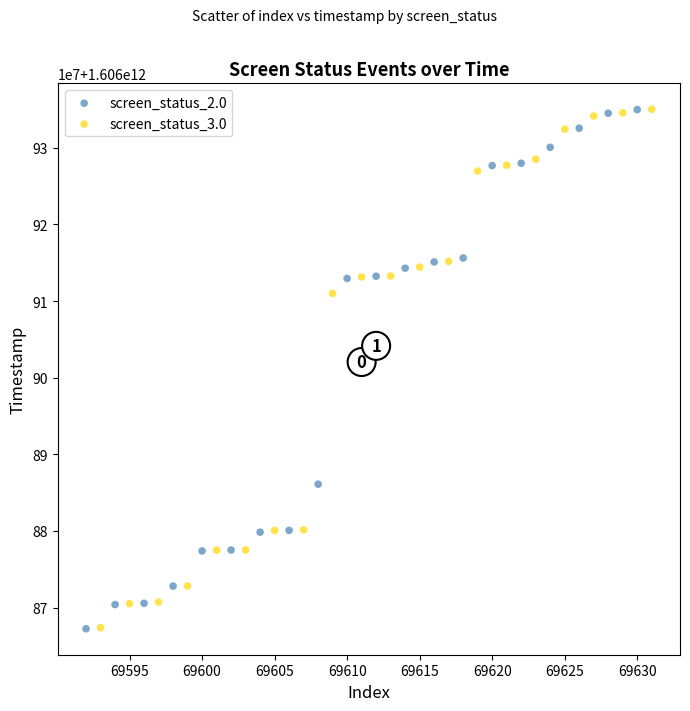

What are all the series names shown in the legend?

screen_status_2.0, screen_status_3.0